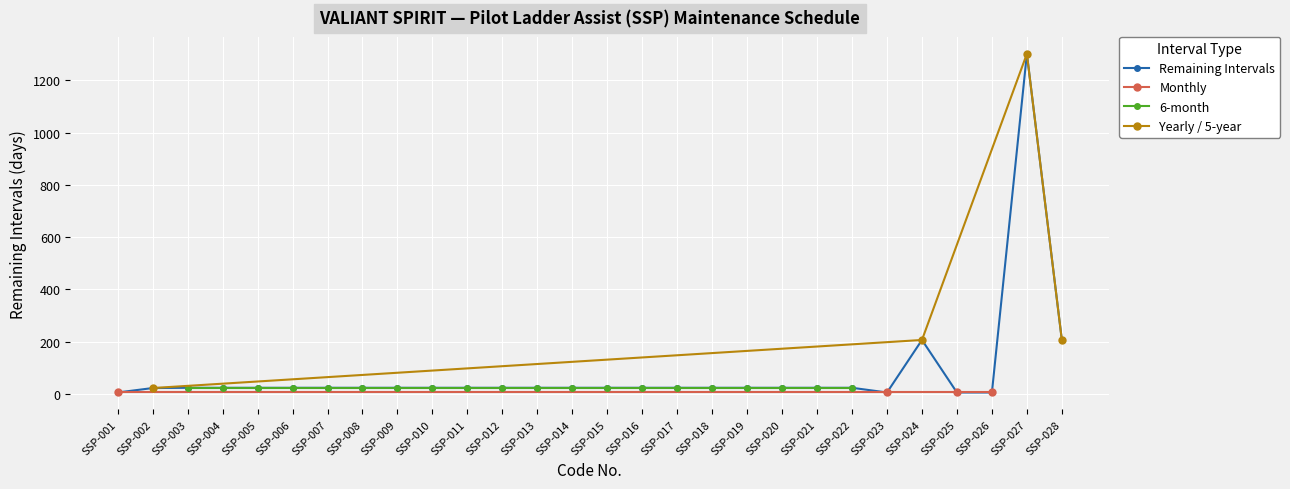

Reading left to right, extract all data points from this chart.

5	22	23	23	23	23	23	23	23	23	23	23	23	23	23	23	23	23	23	23	23	23	5	206	5	5	1301	206